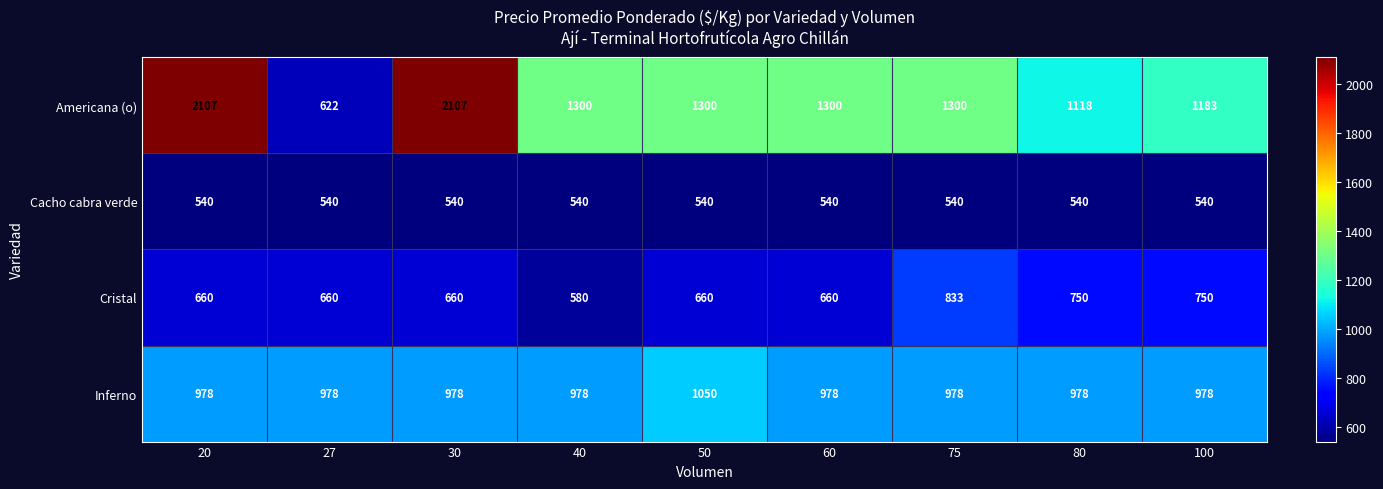

At 75, list the series in order from smallest to largest.

Cacho cabra verde, Cristal, Inferno, Americana (o)